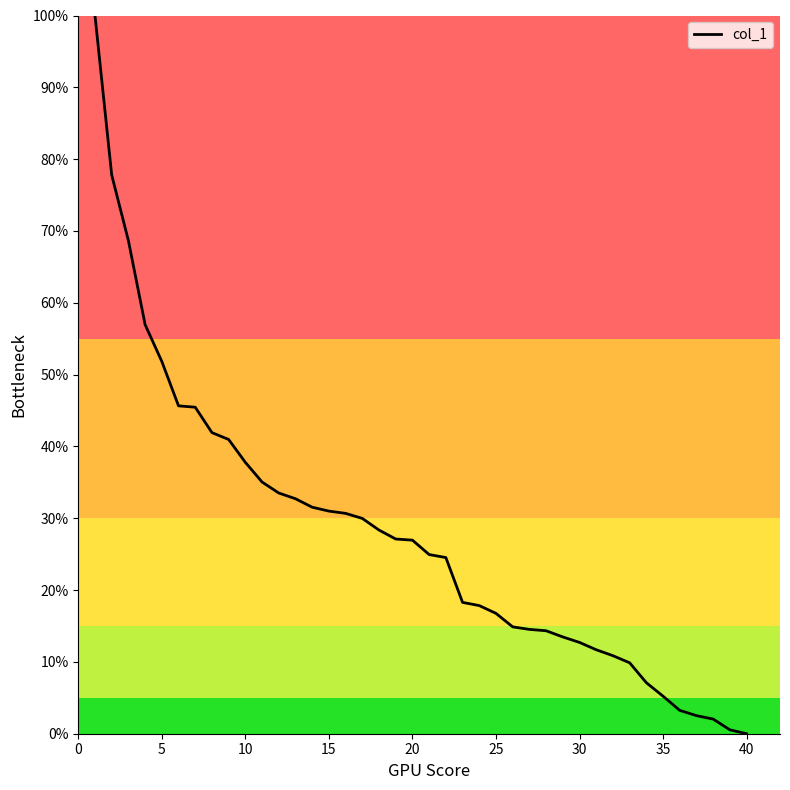

What is the difference between the maximum and minimum values?

100.0